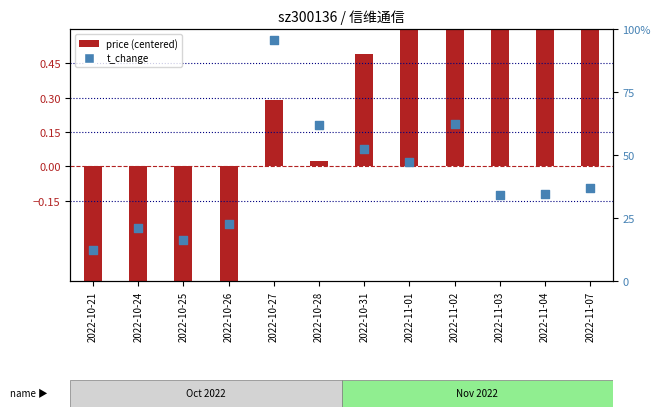

Which series reaches the minimum Y coordinate?

price (centered)